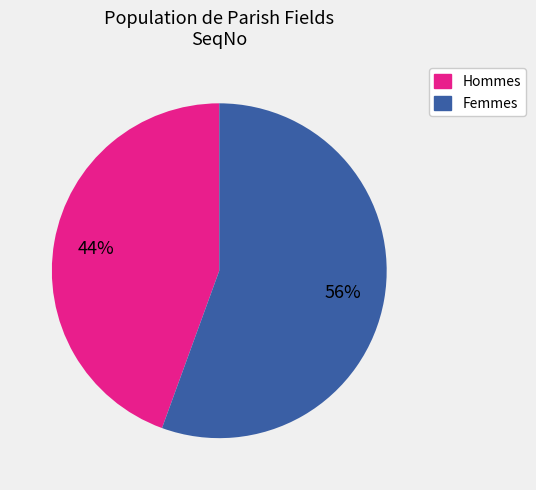

Is there a majority slice in this chart?

Yes